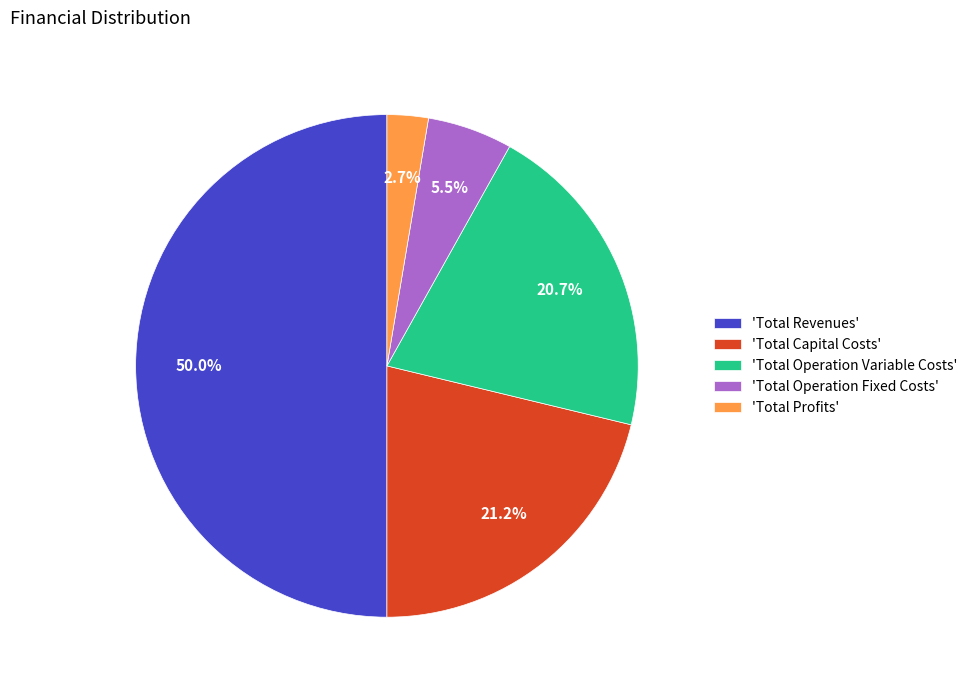

Rank the categories by value from highest to lowest.

'Total Revenues', 'Total Capital Costs', 'Total Operation Variable Costs', 'Total Operation Fixed Costs', 'Total Profits'